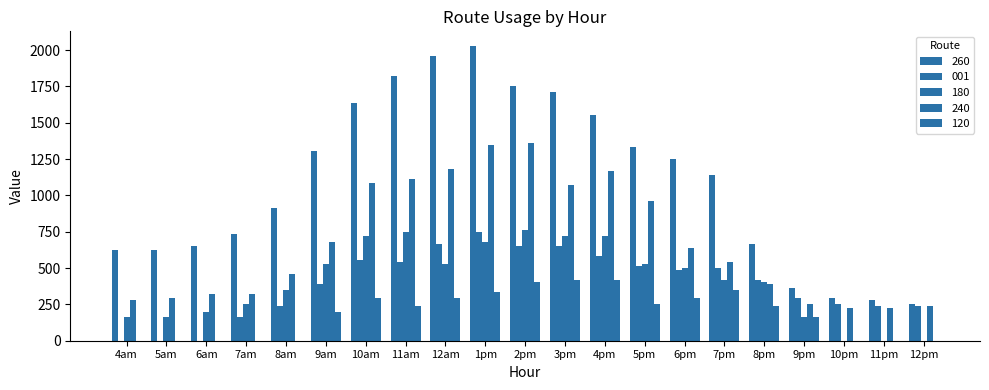

Which series changed the most between 5pm and 12pm?

260